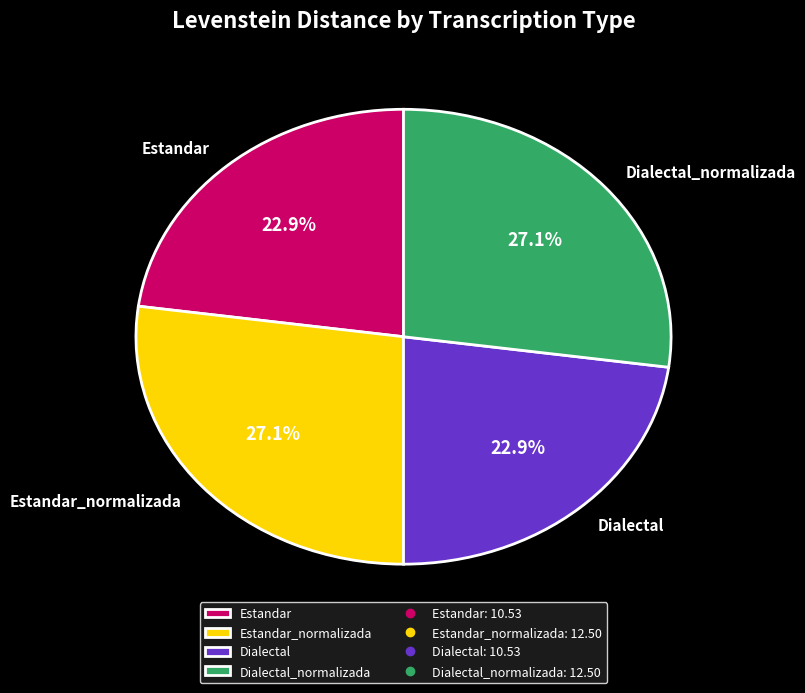

Does Dialectal_normalizada represent more than half of the total?

No